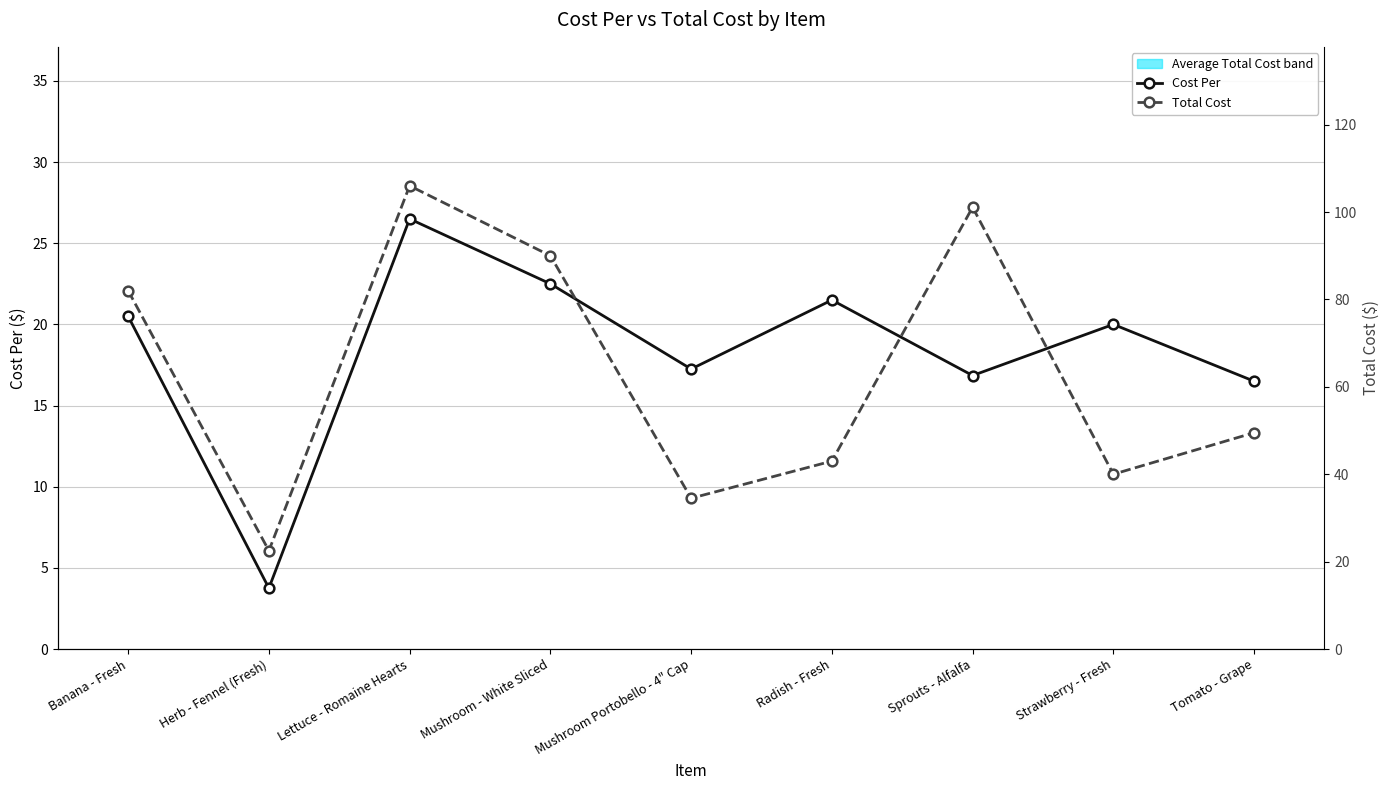

True or false: Total Cost and Cost Per cross at least once.

False